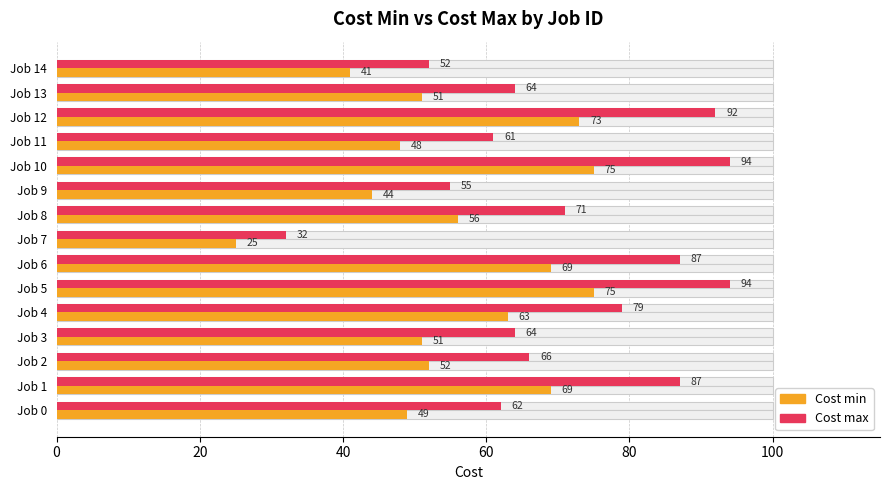

How many data points in Cost max are less than 66?

7